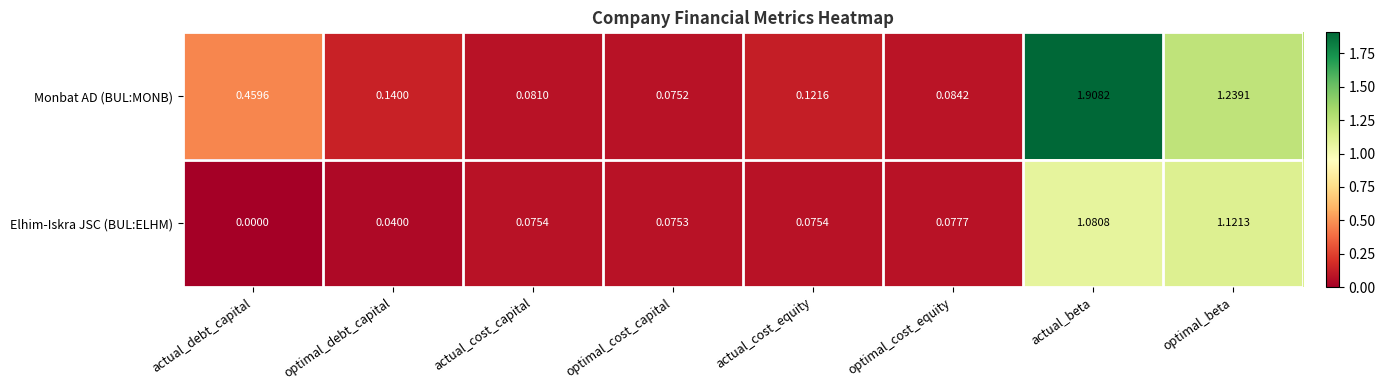

Count the number of data series in this chart.

2